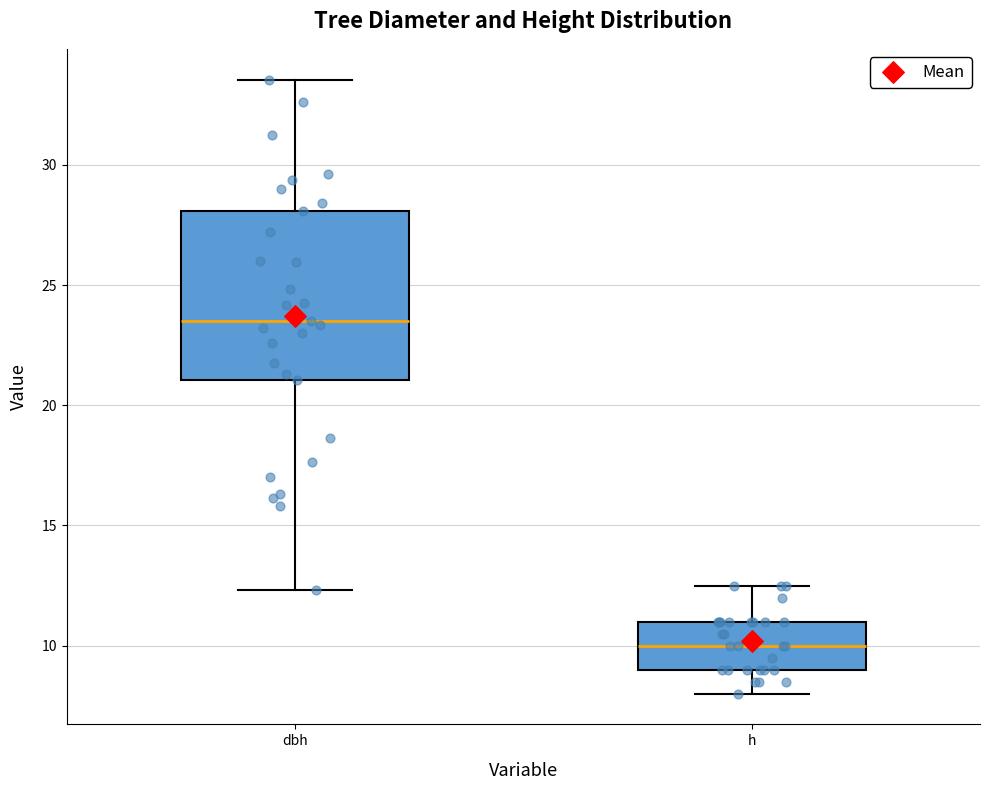

Which box's median line is the lowest?

h